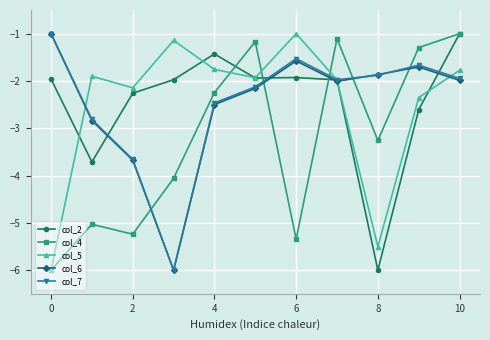

What is the minimum value for col_5?

-6.0